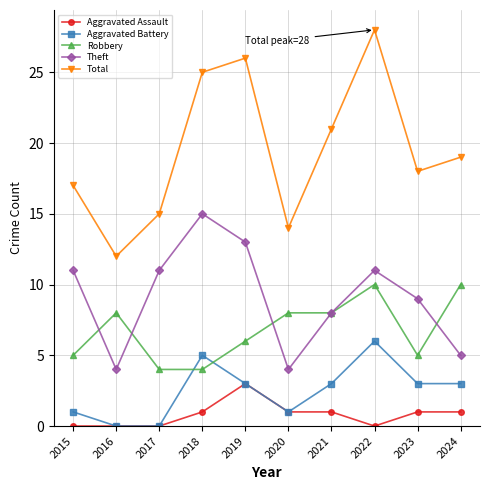

At which category does Aggravated Battery reach its first local peak?

2018